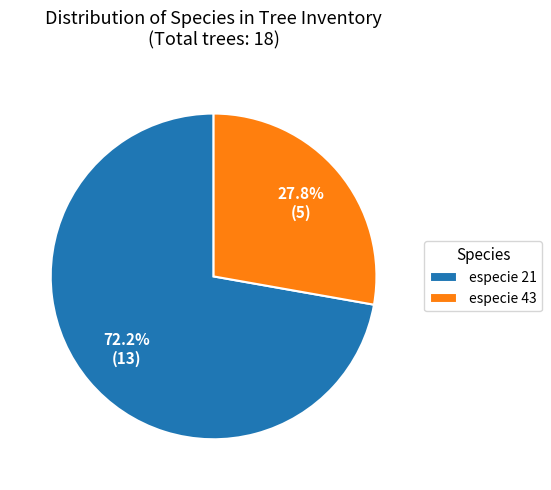

To the nearest percent, what portion does especie 21 represent?

72%